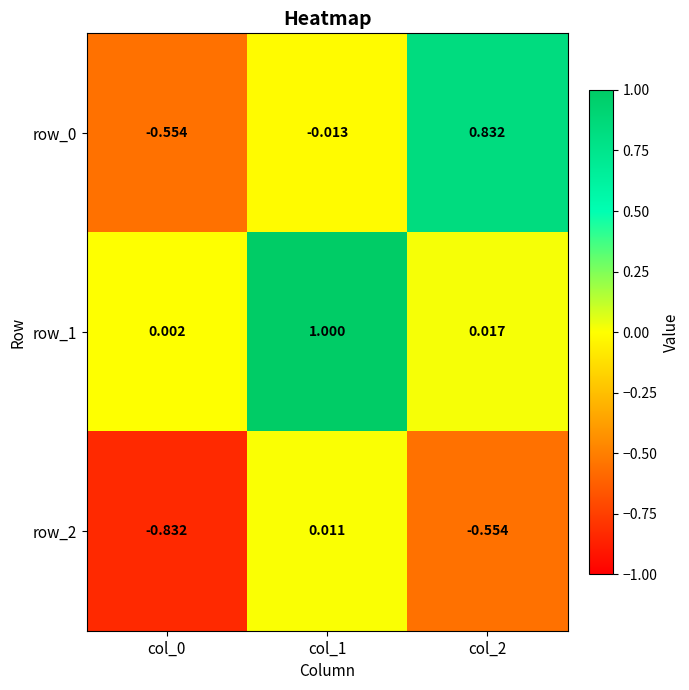

Is the value of row_2 at col_0 greater than the value of row_1 at col_1?

No